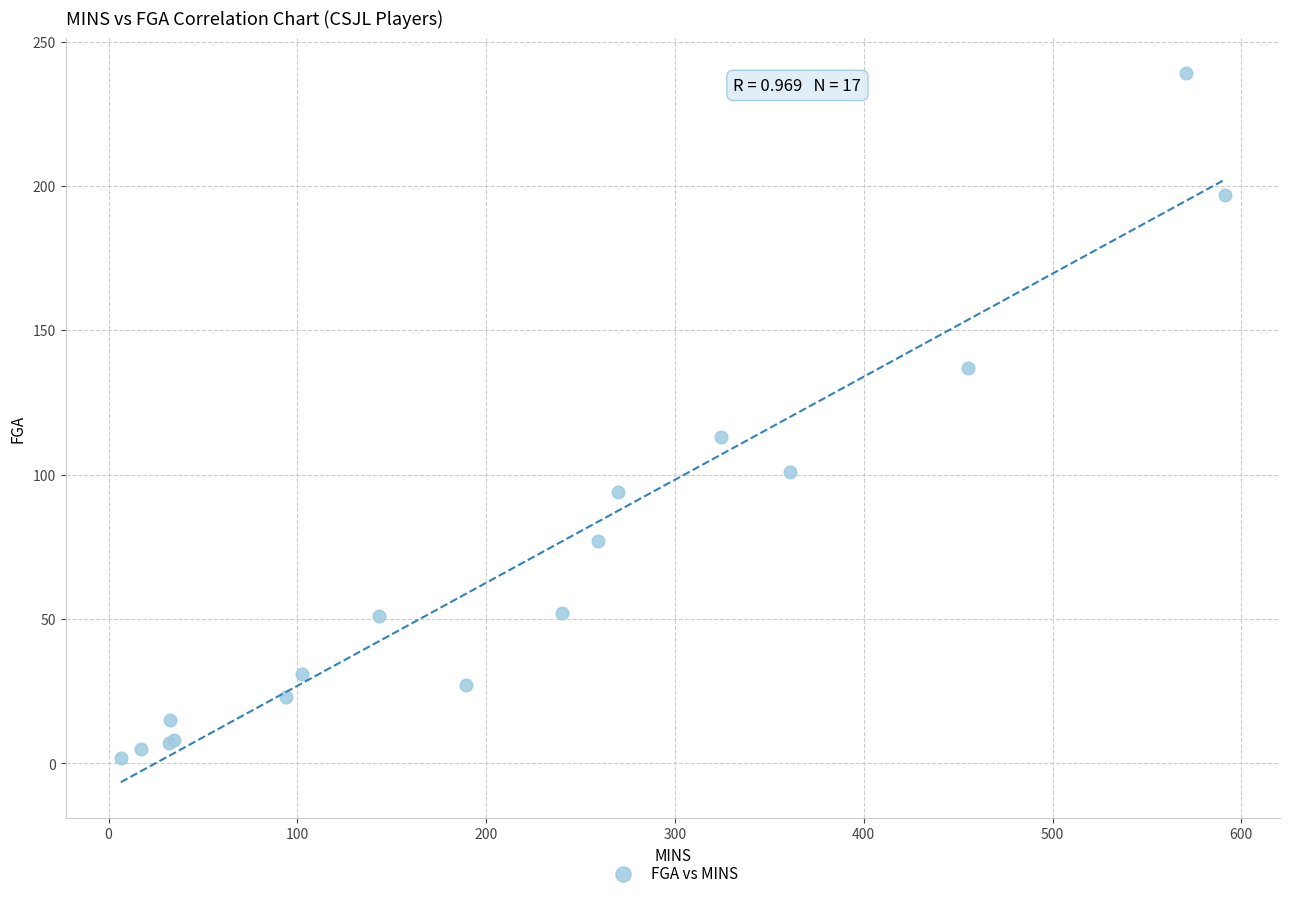

What Y value in the scatter plot is closest to 120?

113